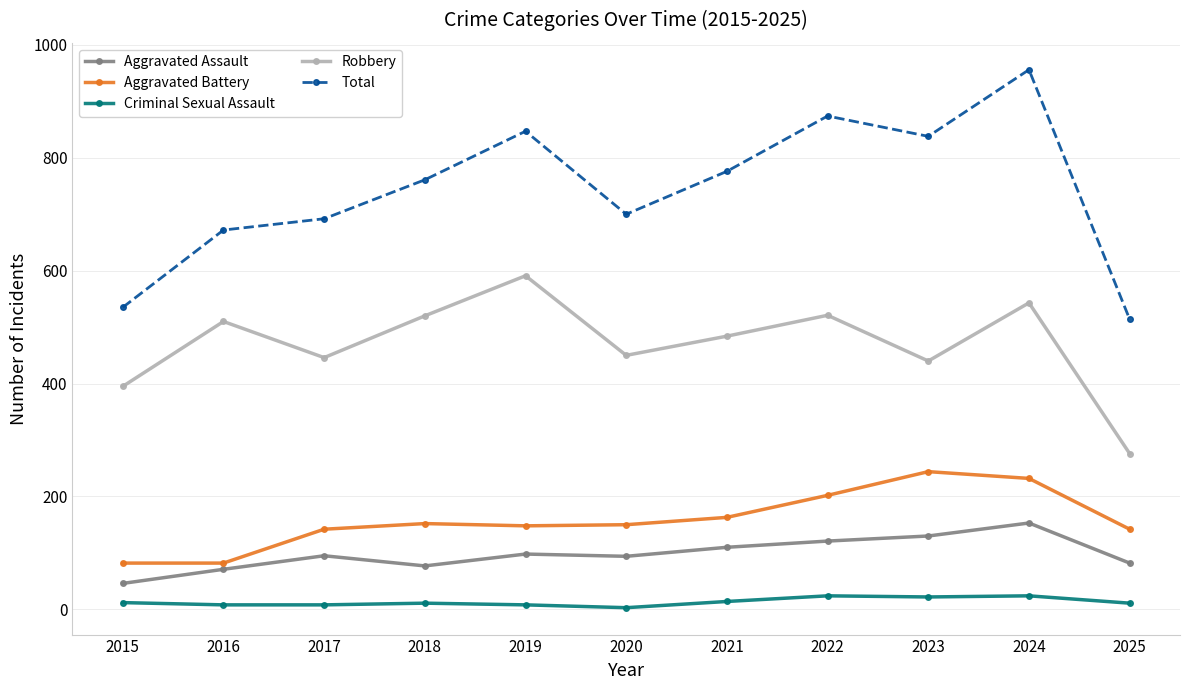

What is the difference between the Total values at 2025 and 2015?

21